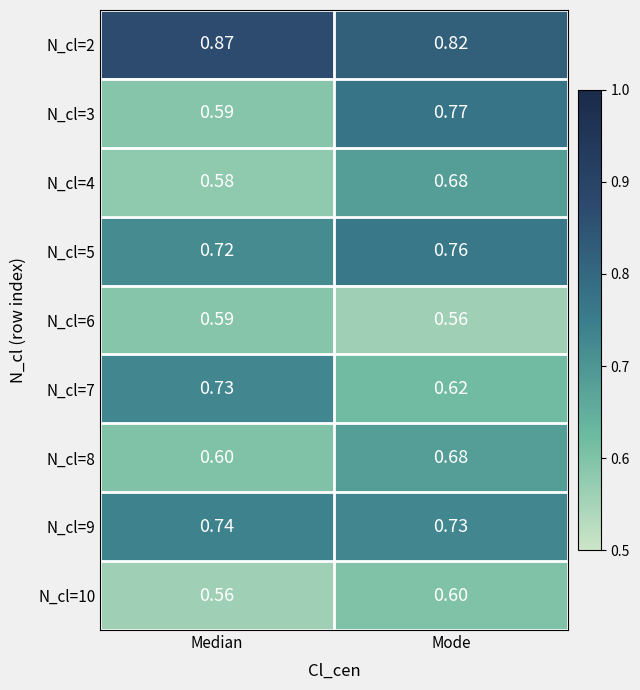

At which category is the sum across all series the highest?

Mode